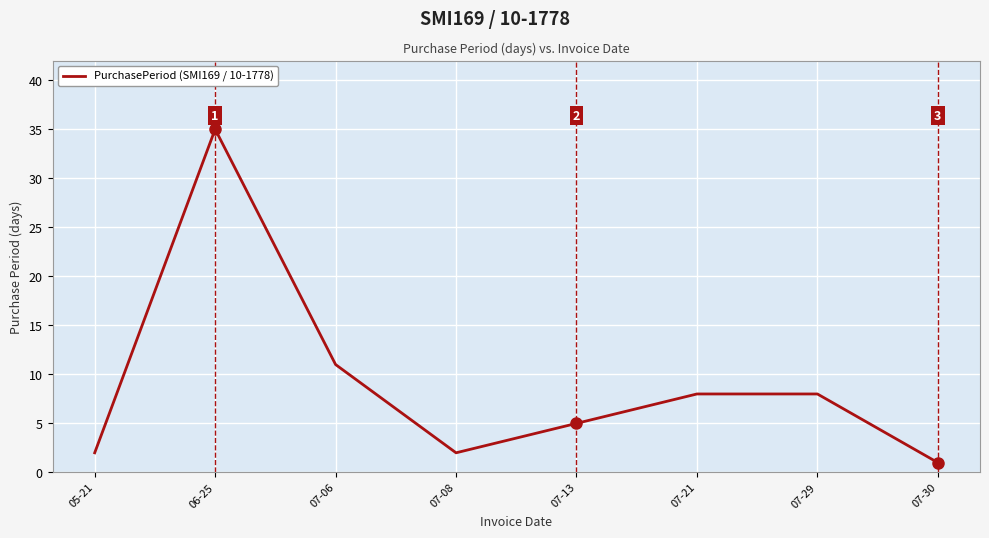

What is the ratio of the value at 05-21 to the value at 07-06?

0.2